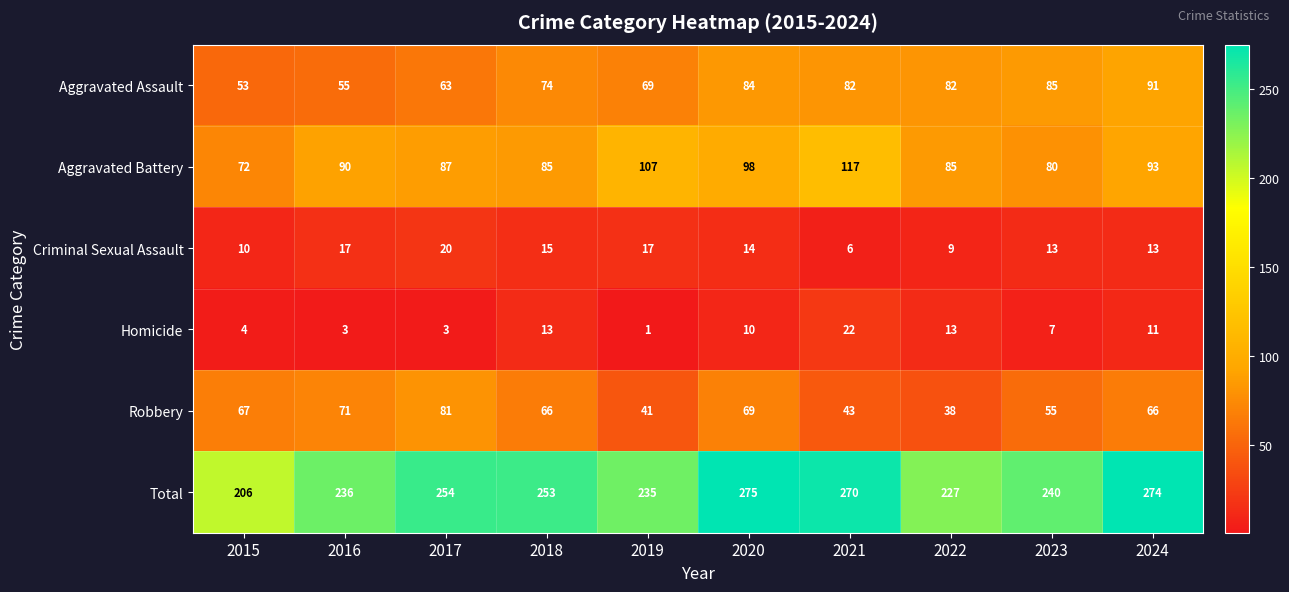

Is it true that Aggravated Battery equals 181 at 2019?

False